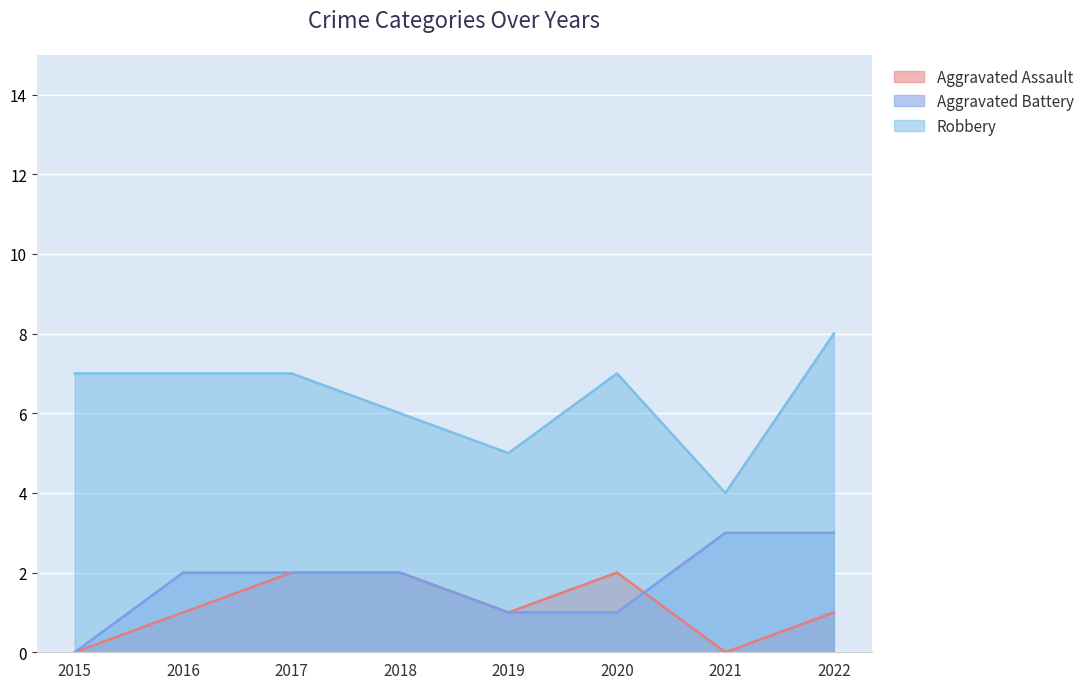

How many intersections are there between Aggravated Assault and Aggravated Battery?

1